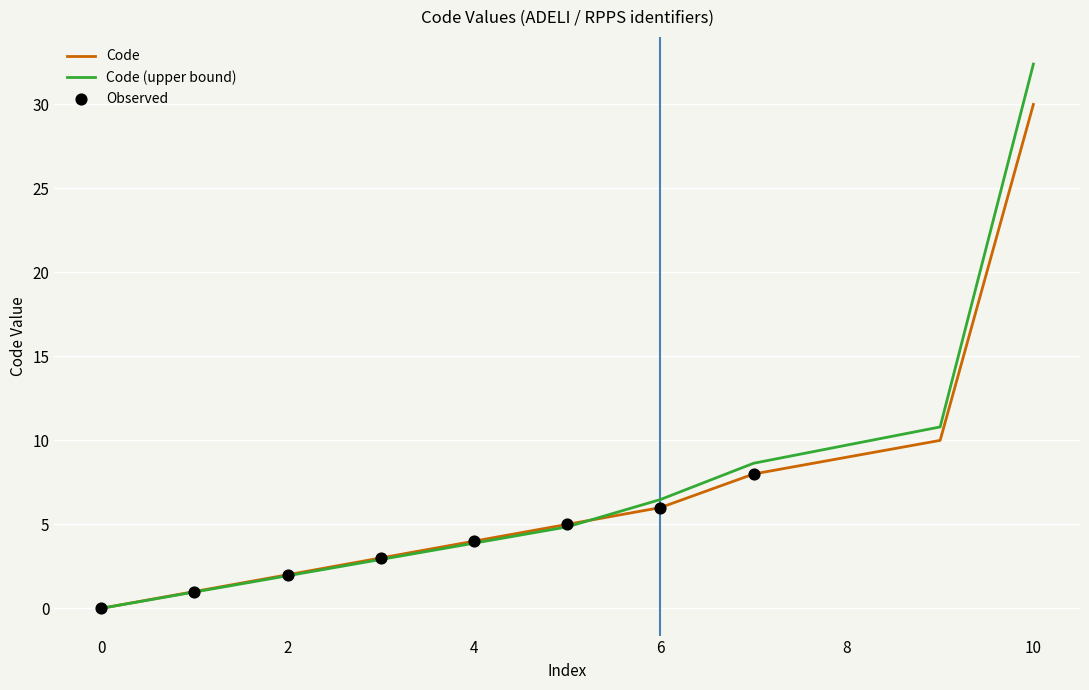

What is the greatest value displayed?

32.4